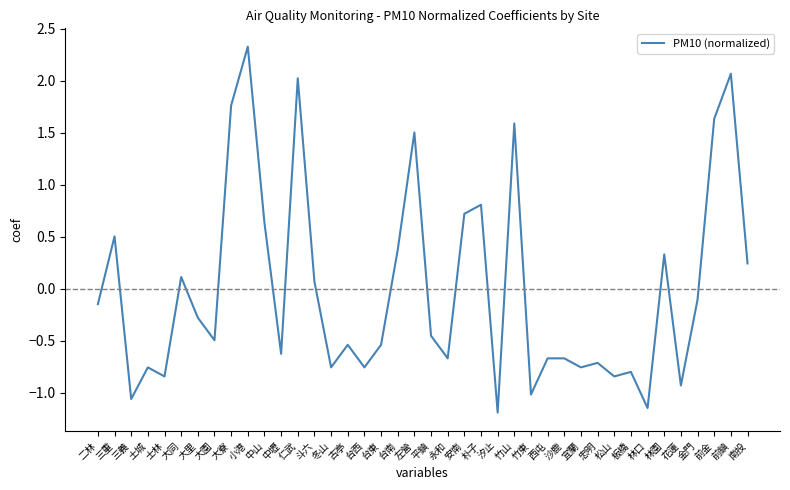

Is it true that the value at 前金 is 2.5?

False